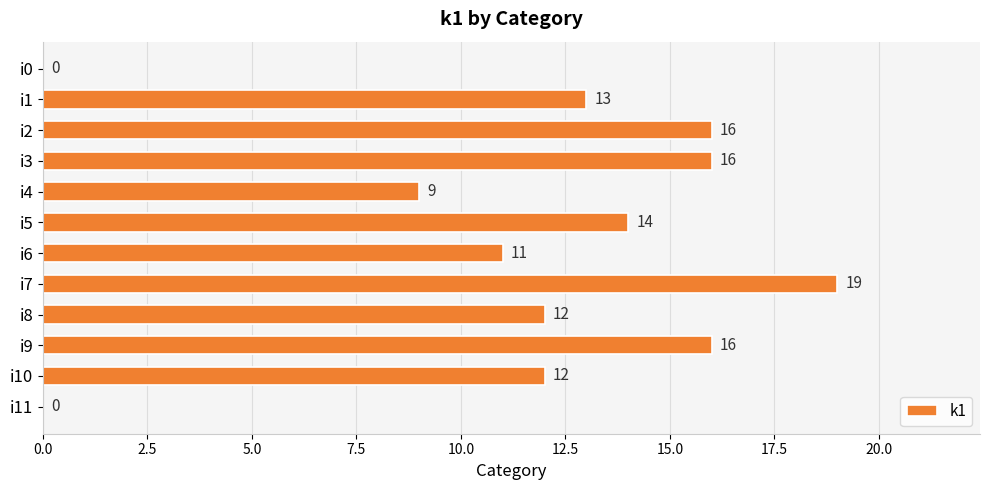

Count the number of categories in the chart.

12